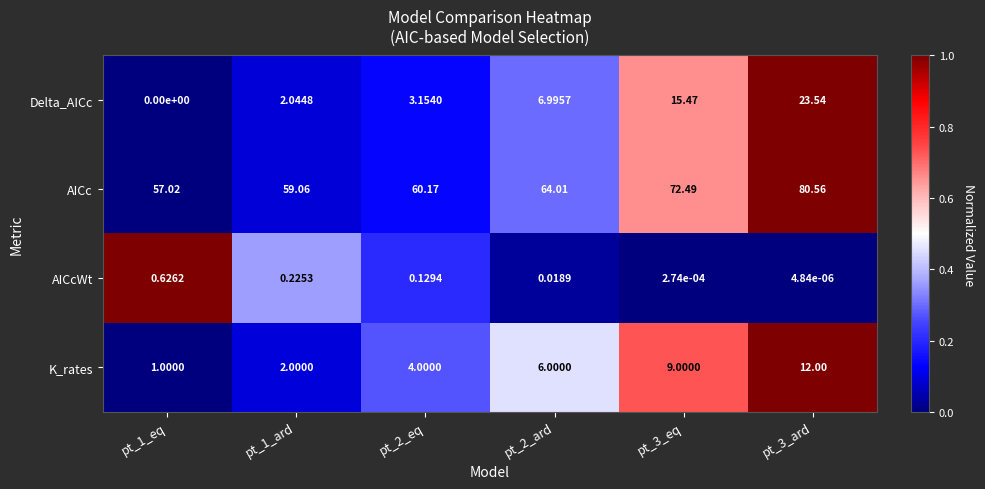

At pt_2_ard, list the series in order from largest to smallest.

AICc, Delta_AICc, K_rates, AICcWt